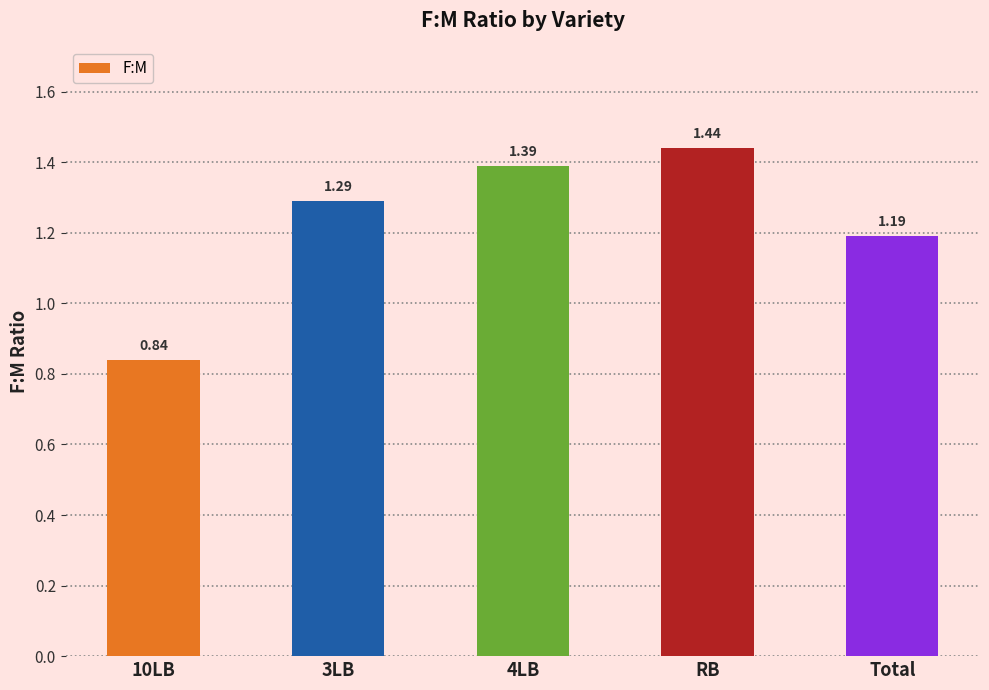

Where does the data first go above 1?

3LB